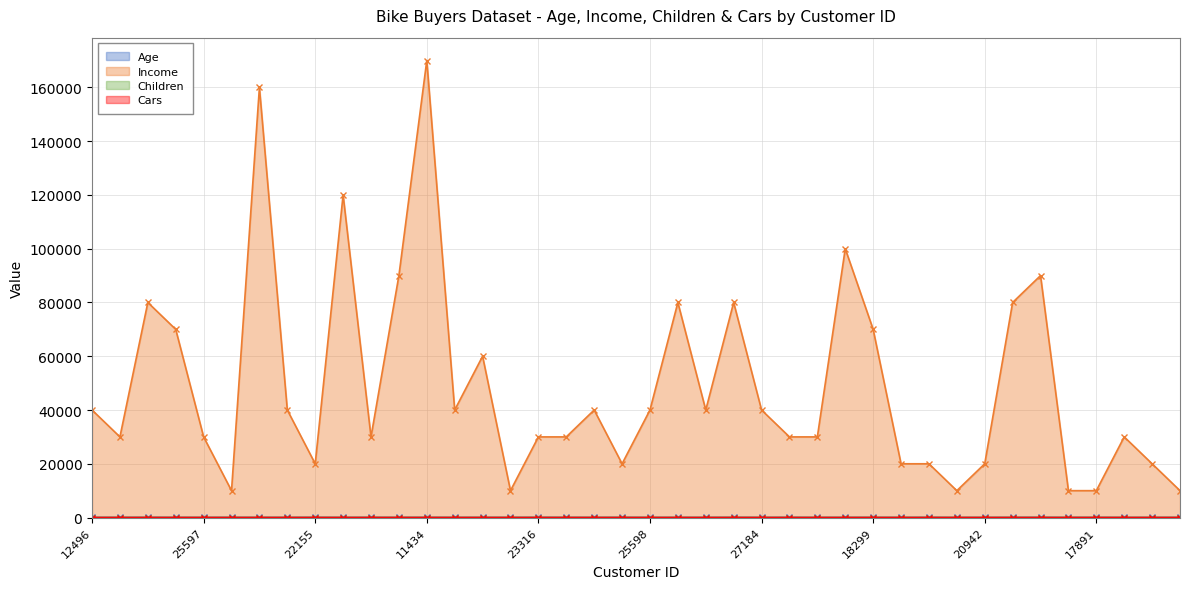

Is it true that Cars equals 4 at 21564?

True